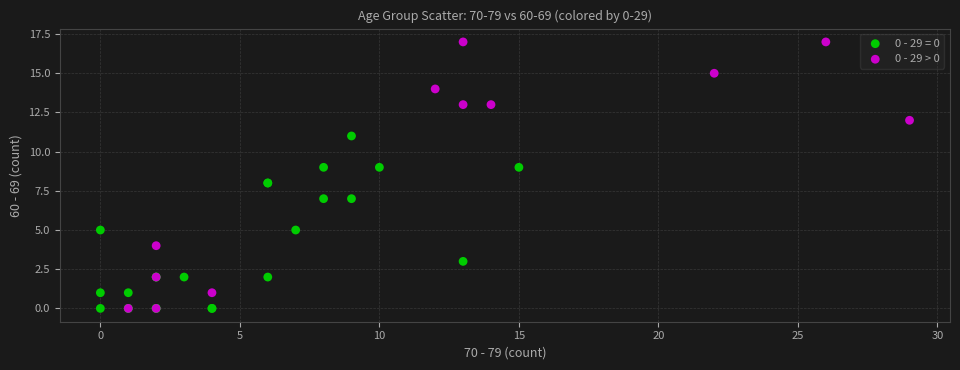

Which series has the largest Y range (max minus min)?

0 - 29 > 0